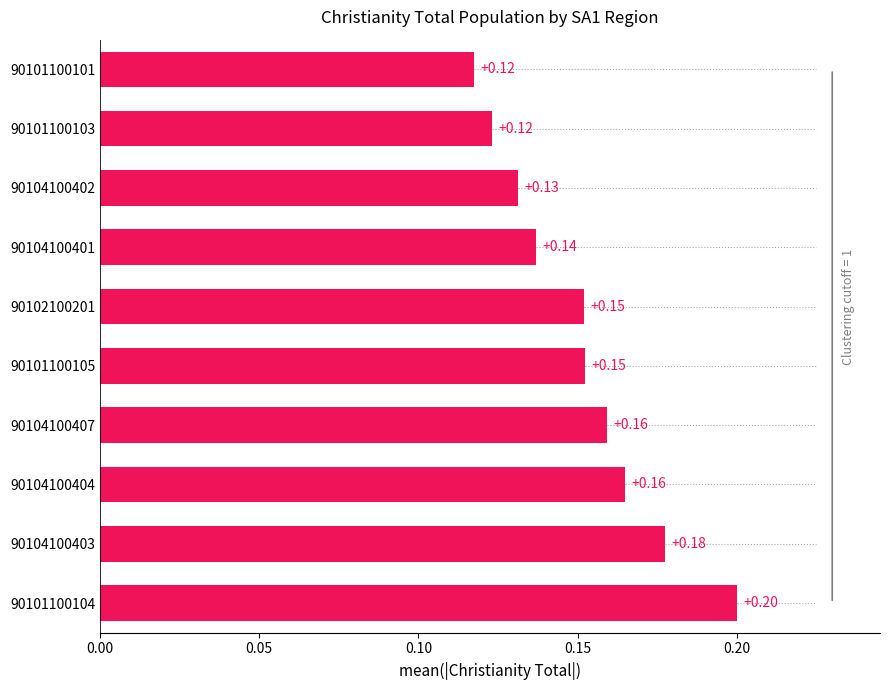

What is the sum of the values at 90104100401 and 90104100407?

0.3